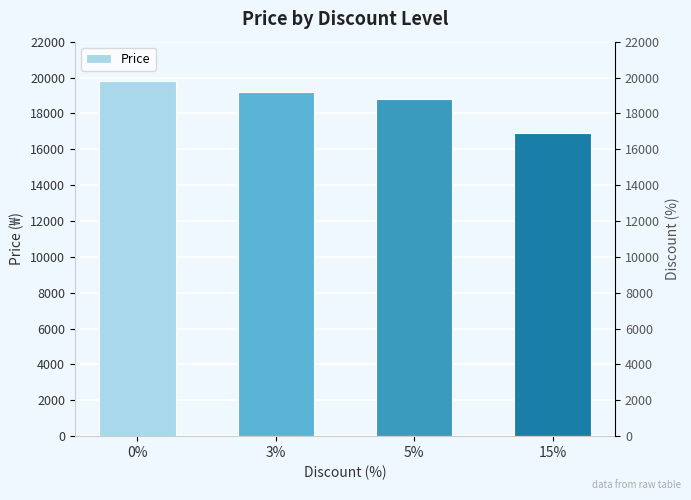

Rank the categories by value from lowest to highest.

15%, 5%, 3%, 0%